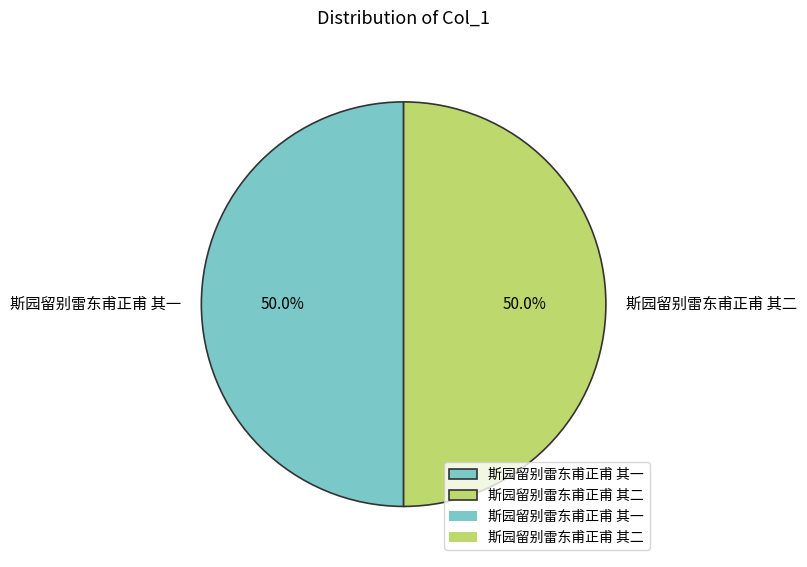

What is the ratio of the value at 斯园留别雷东甫正甫 其二 to the value at 斯园留别雷东甫正甫 其一?

1.0